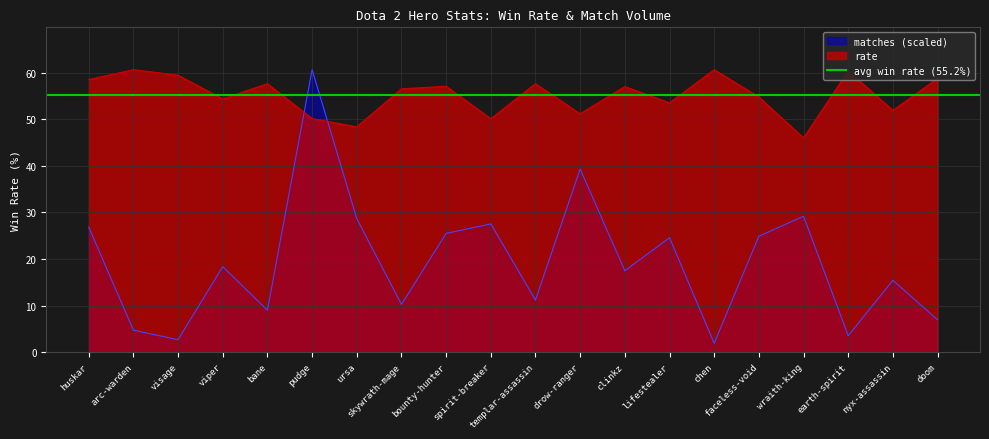

Reading left to right, what are all the values shown in this chart?

rate: 58.5	60.6	59.4	54.4	57.6	50.1	48.4	56.5	57.0	50.1	57.6	51.1	57.0	53.5	60.6	54.8	46.0	60.4	51.9	58.7
matches_scaled: 26.8	4.7	2.7	18.3	9.0	60.6	28.7	10.2	25.5	27.5	11.2	39.3	17.5	24.6	1.9	24.9	29.2	3.5	15.4	6.9